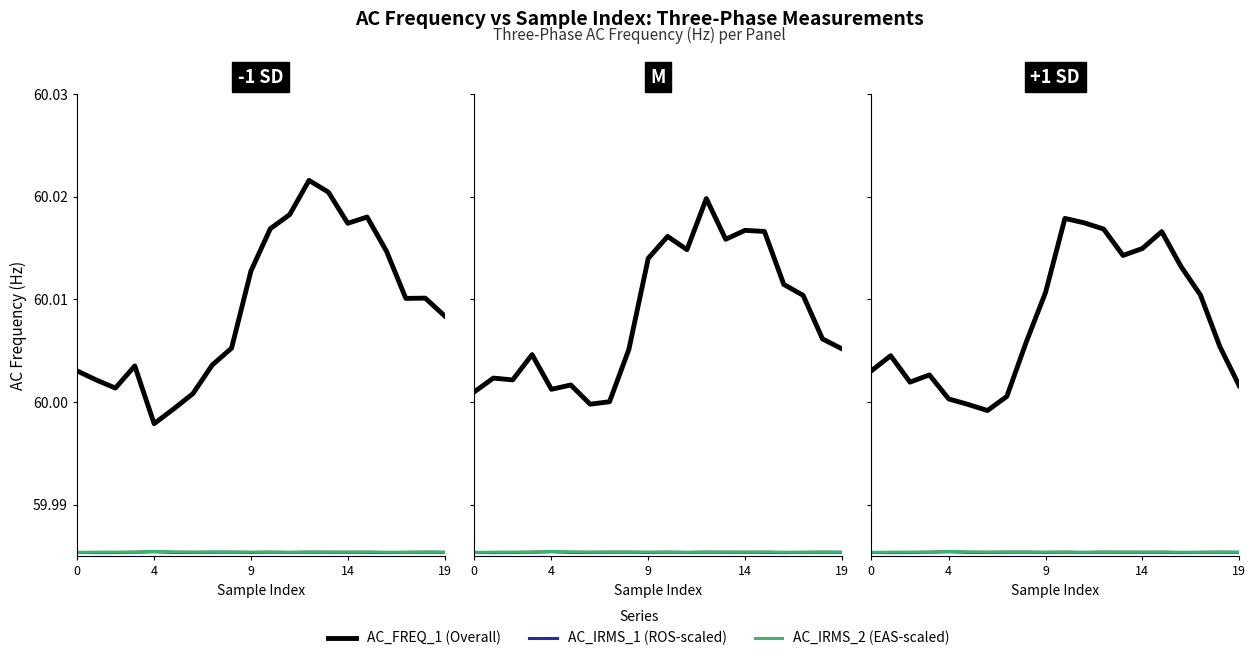

What is the total value across all series at 4?

180.0